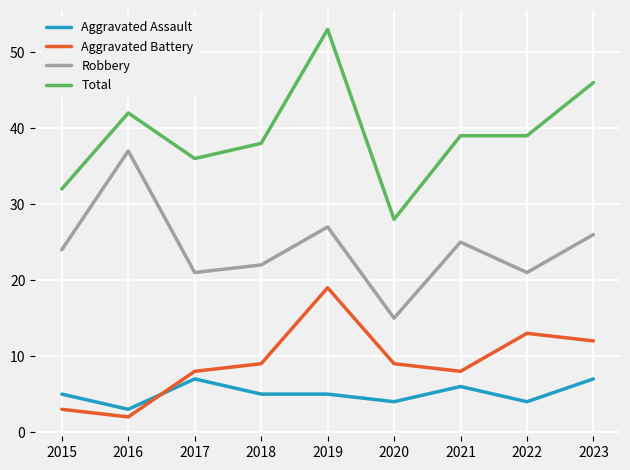

Which category has the lowest value across all series?

2016